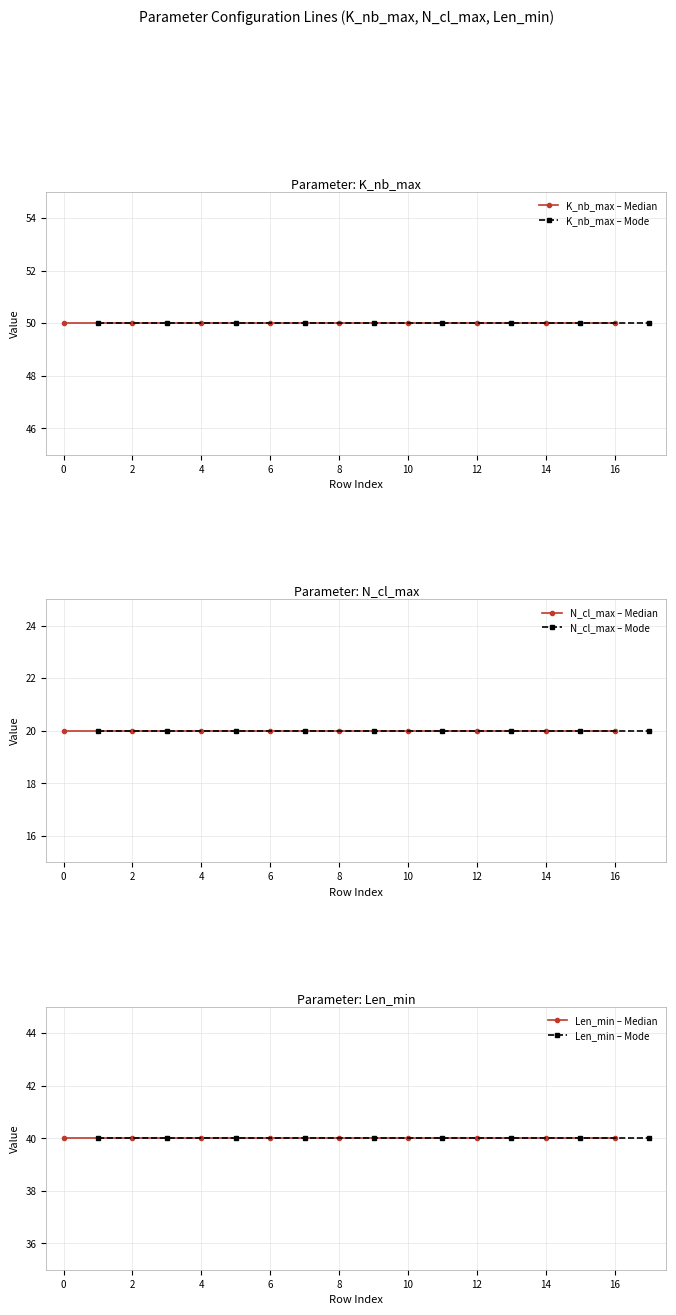

True or false: K_nb_max – Mode and N_cl_max – Mode cross at least once.

False